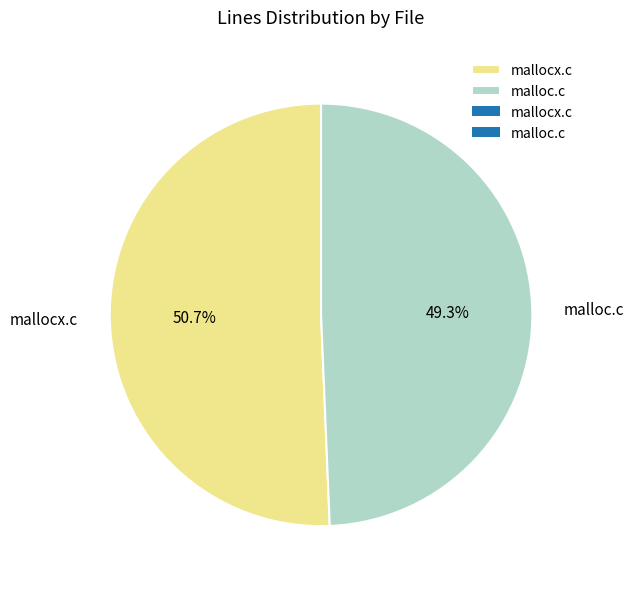

Which category has the biggest portion of the pie?

mallocx.c